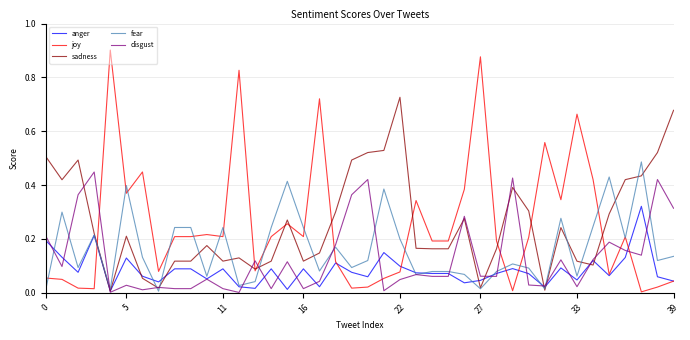

Which series has the largest range (max minus min)?

joy